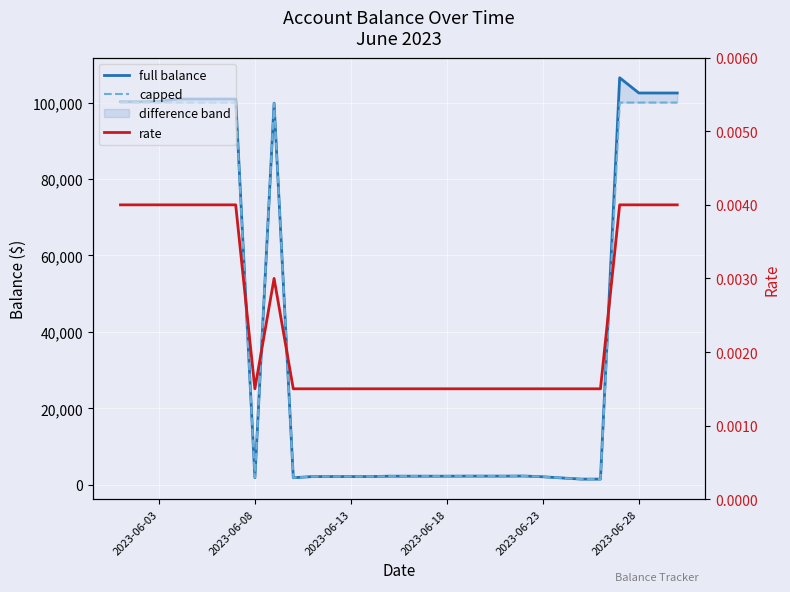

What is the value of the capped point at the 23rd from the left?

2096.2